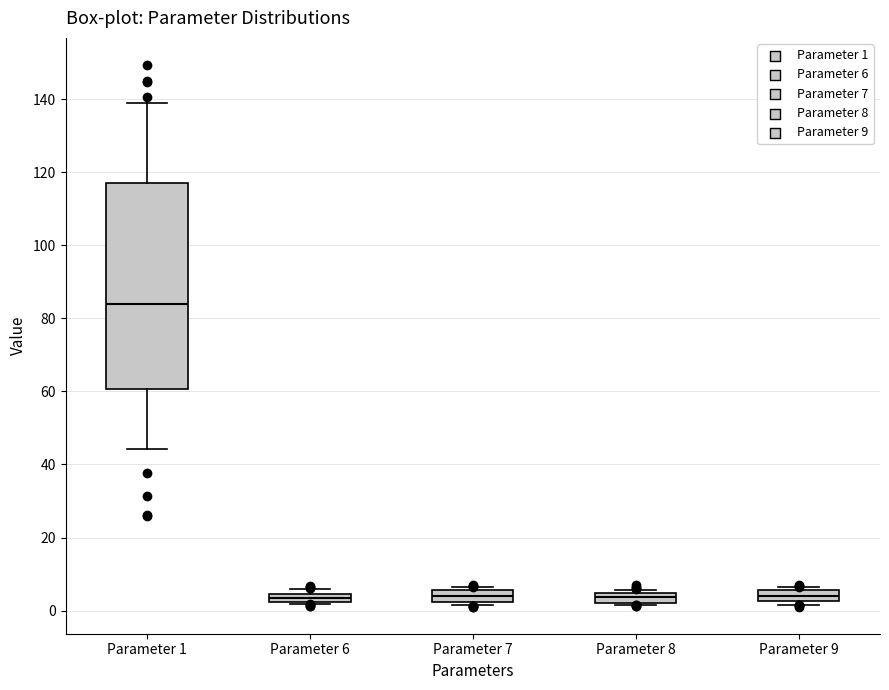

Comparing the boxes themselves (not the whiskers), which one is the tallest?

Parameter 1